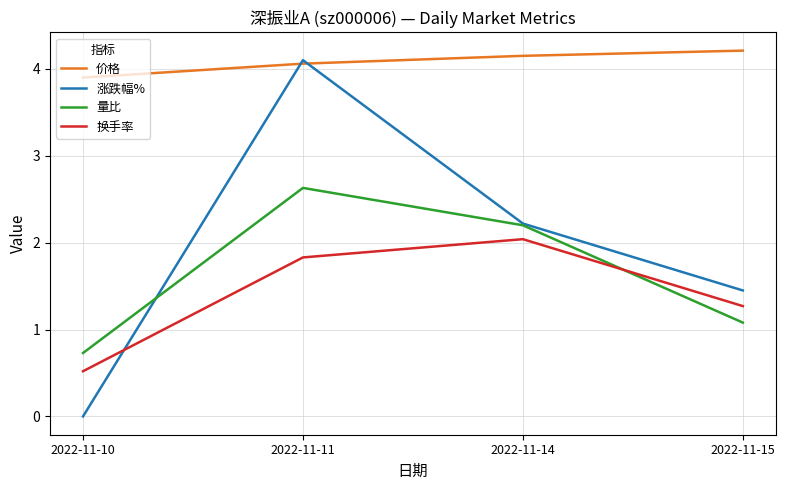

What is the total value across all series at 2022-11-10?

5.2